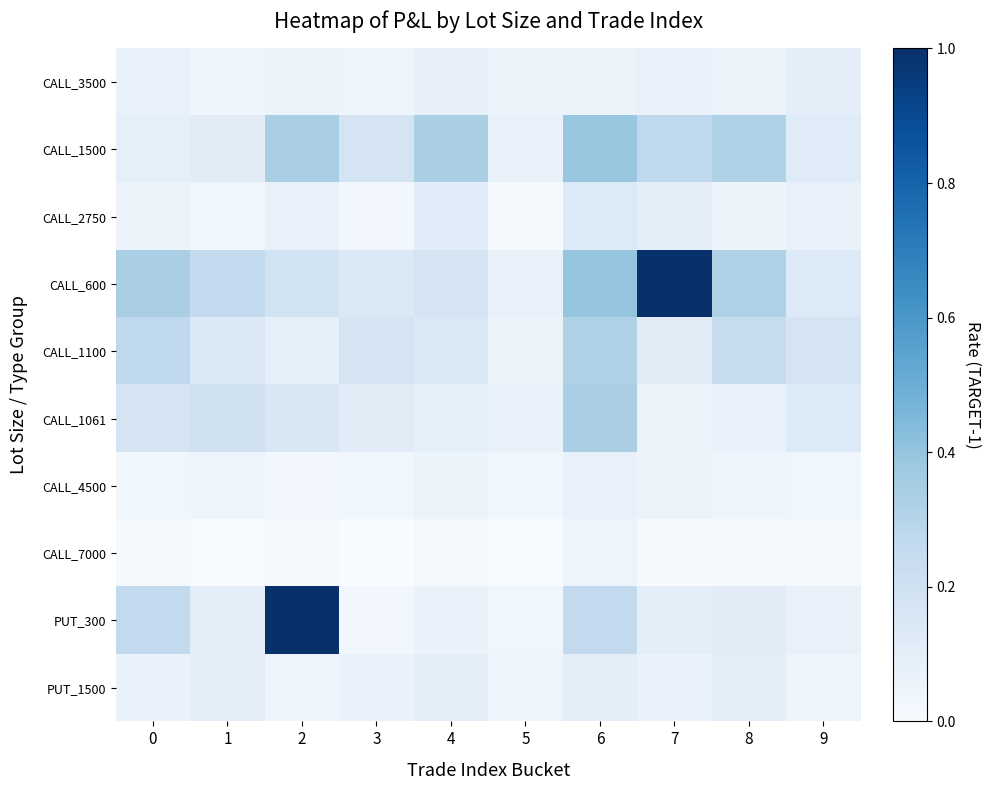

How many categories are shown in the chart?

10